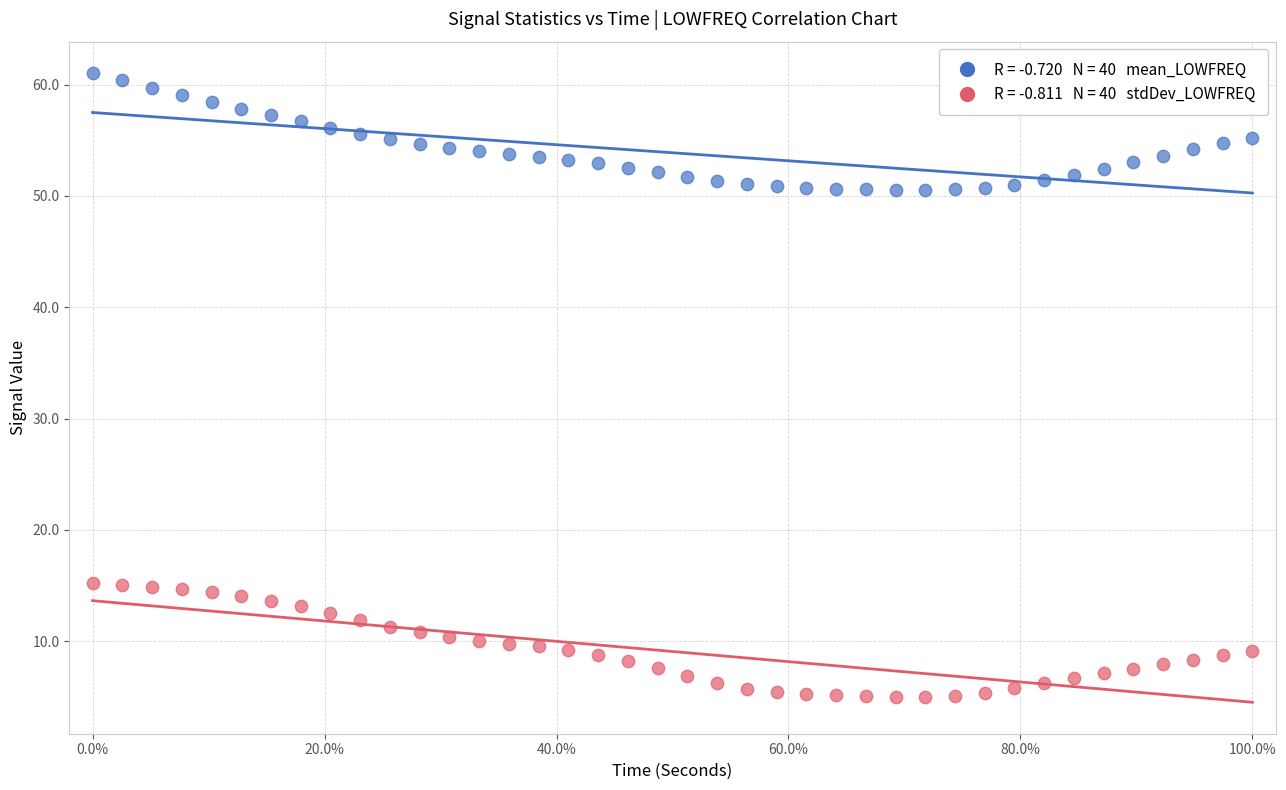

Across all data points, what is the range of X values (max minus min)?

1.0